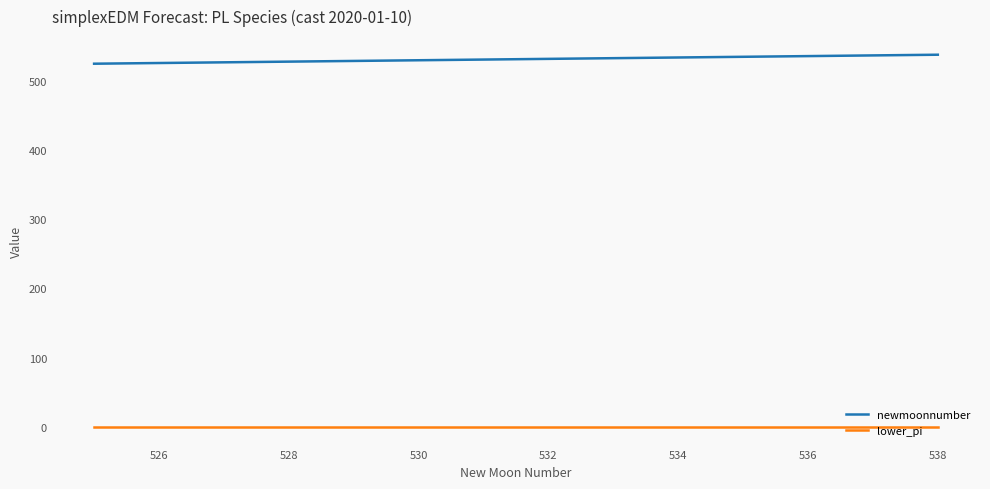

What is the difference between the maximum and minimum values in the newmoonnumber series?

13.0